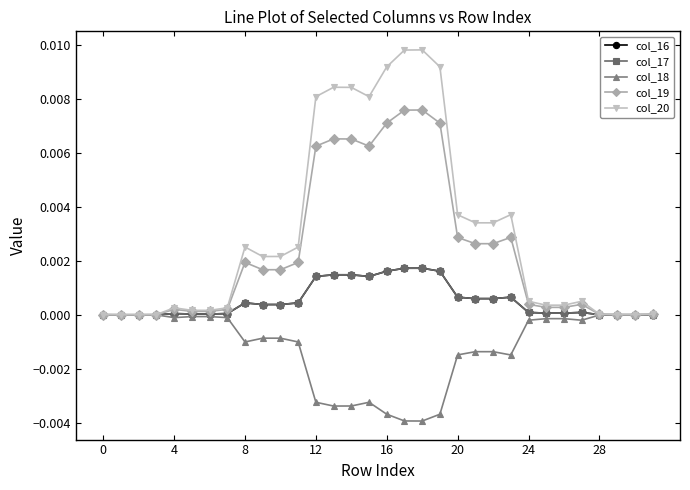

Which series has the largest total across all categories?

col_20